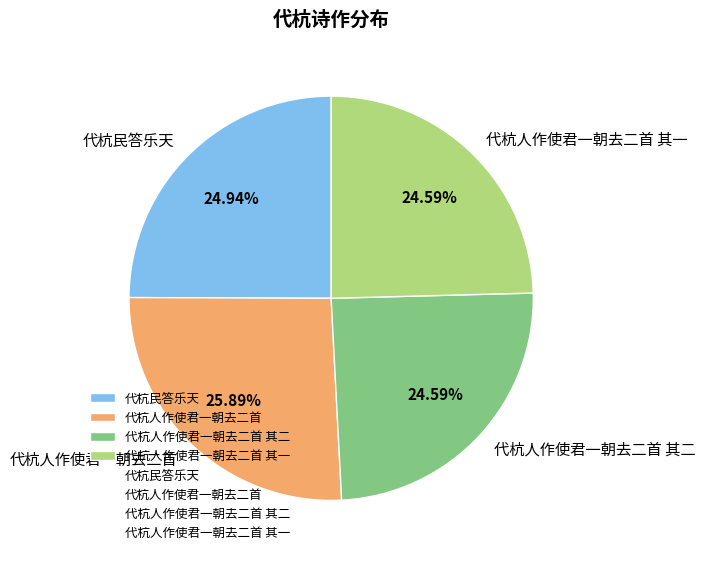

What percentage is NOT represented by 代杭人作使君一朝去二首 其二?

75.4%